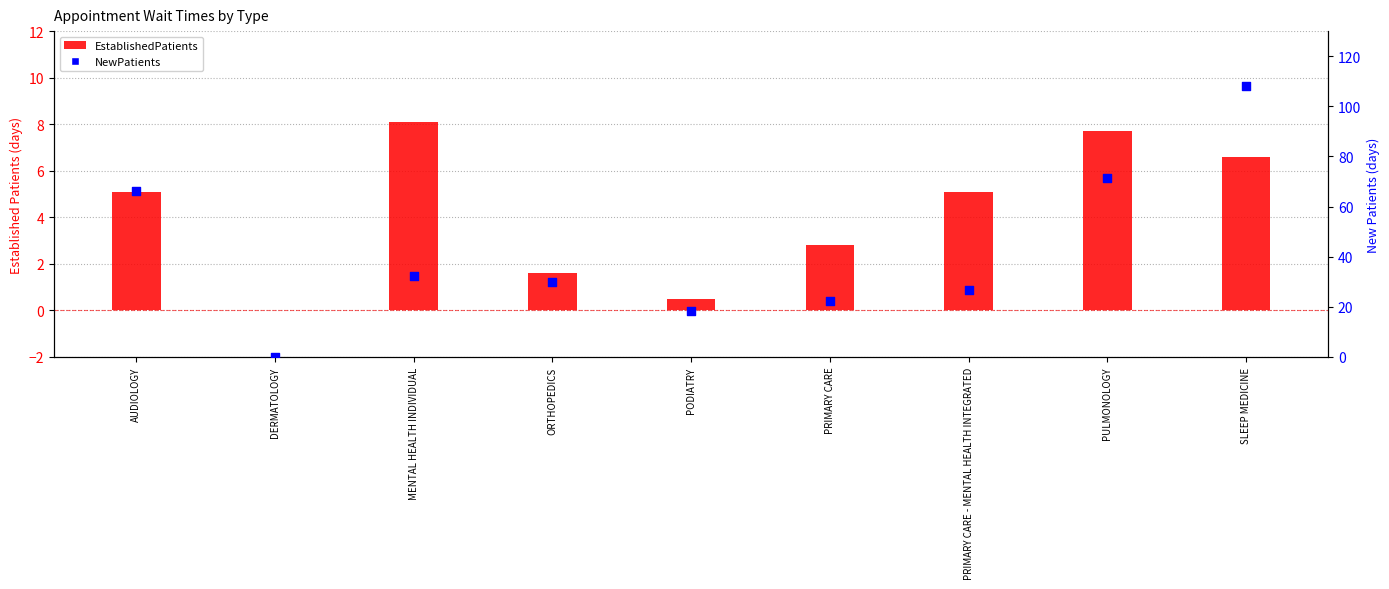

Which series has the largest total across all categories?

NewPatients